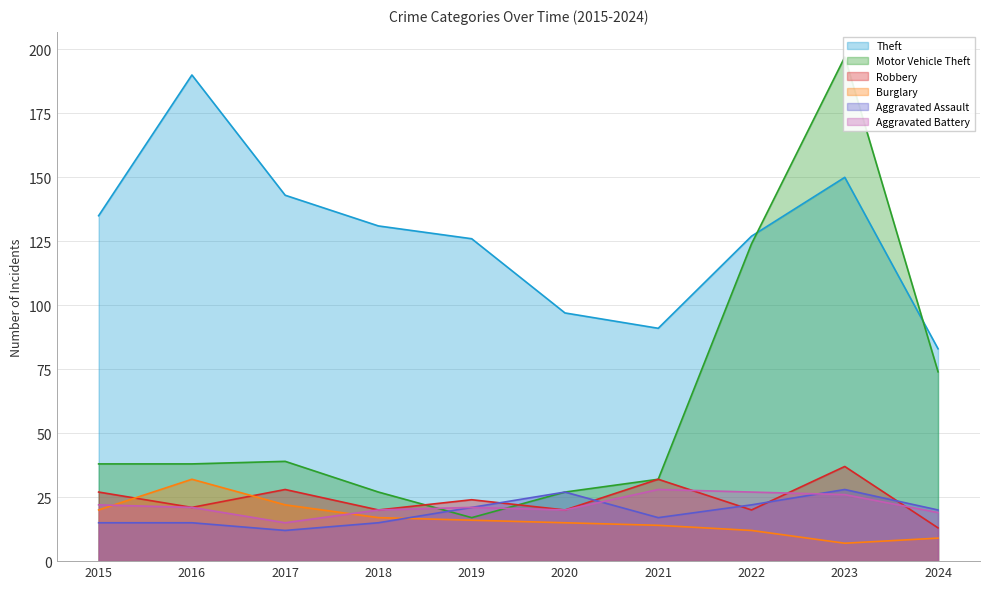

True or false: Aggravated Battery has a value of 19 at 2024.

True